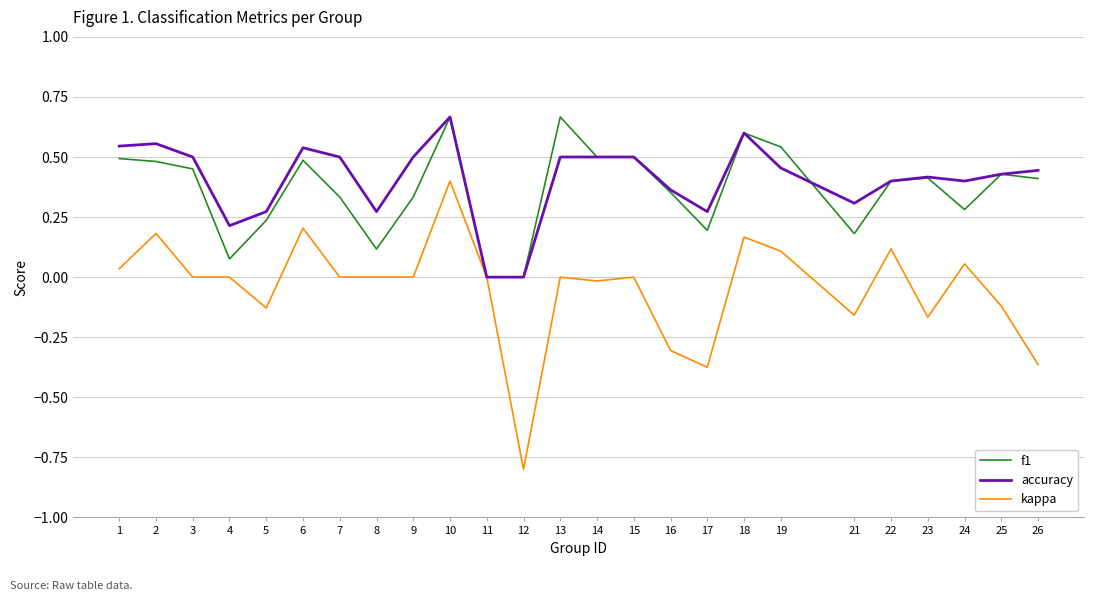

Which series changed the most between 9 and 13?

f1